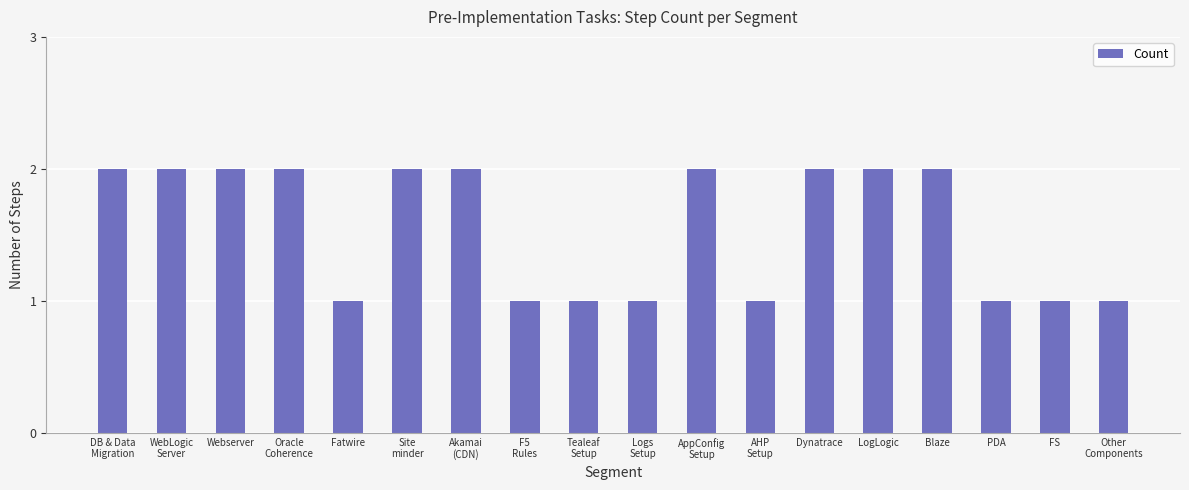

What is the label of the 18th bar from the left?

Other
Components